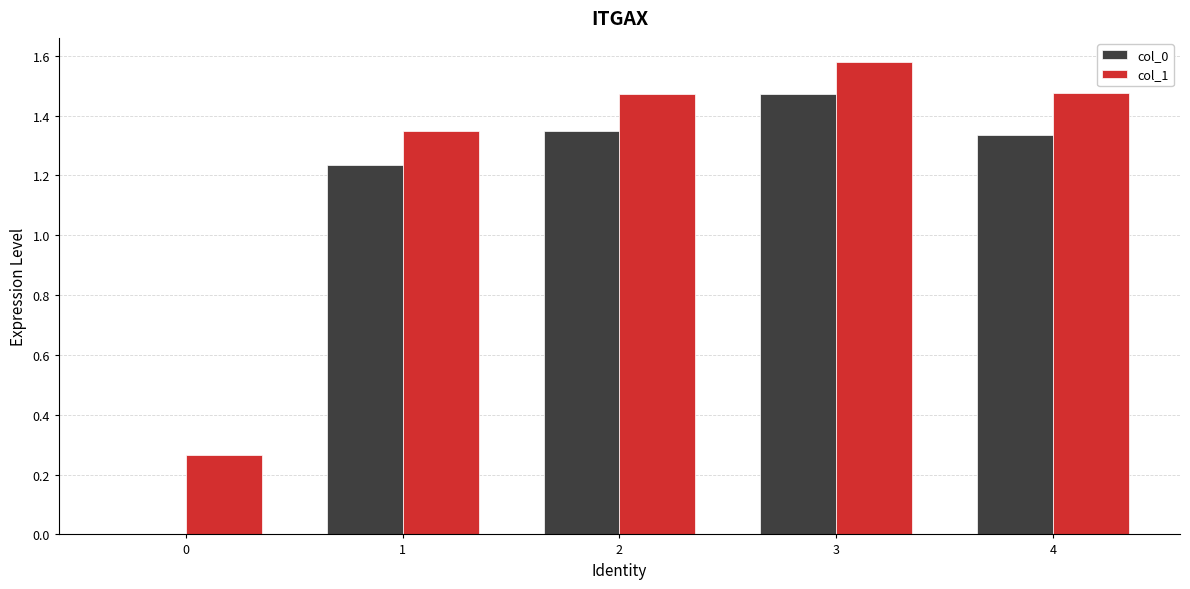

What is the sum of the col_1 values at 1 and 2?

2.8